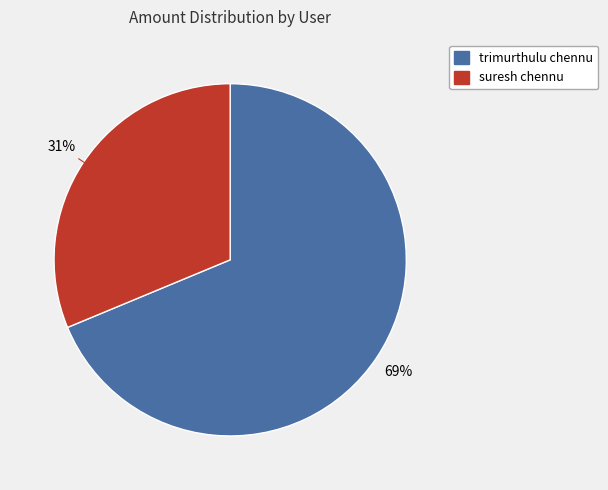

Combined, do suresh chennu and trimurthulu chennu account for over 50%?

Yes